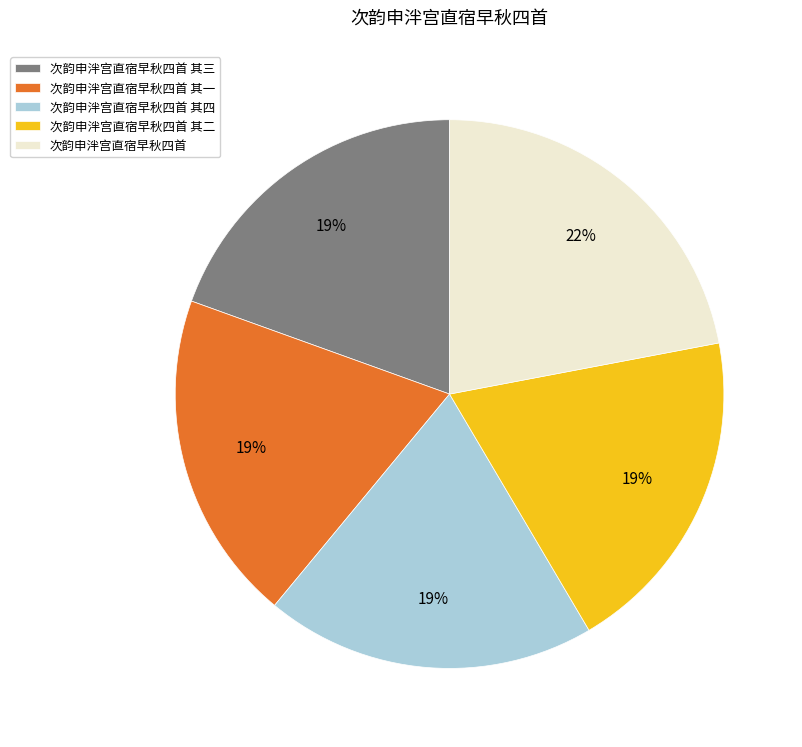

How many segments does this pie chart have?

5